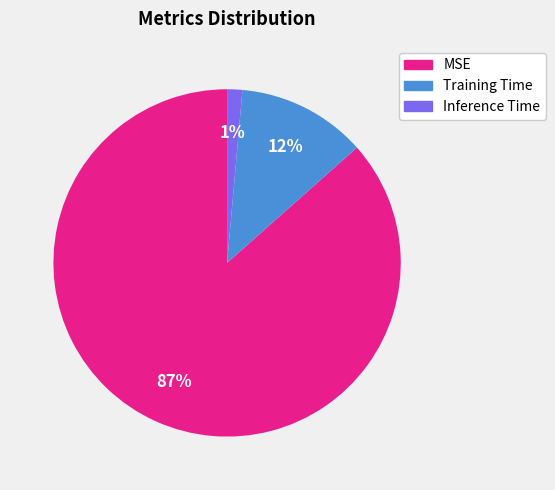

To the nearest percent, what percentage of the pie is MSE?

87%